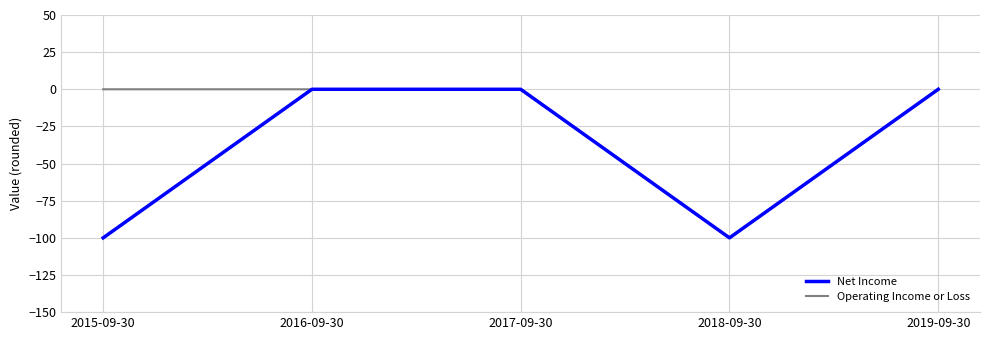

True or false: Net Income has a value of 0 at 2019-09-30.

True